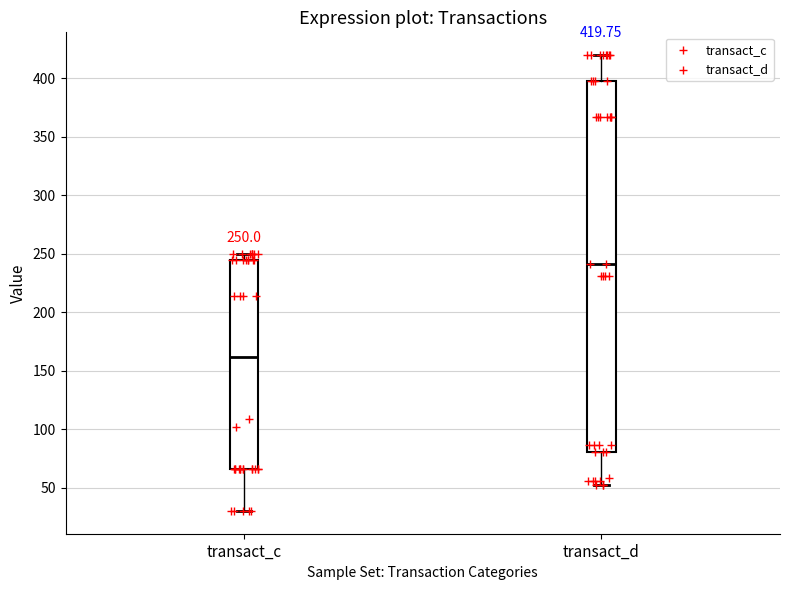

Which box is the tallest, from its lower edge to its upper edge?

transact_d